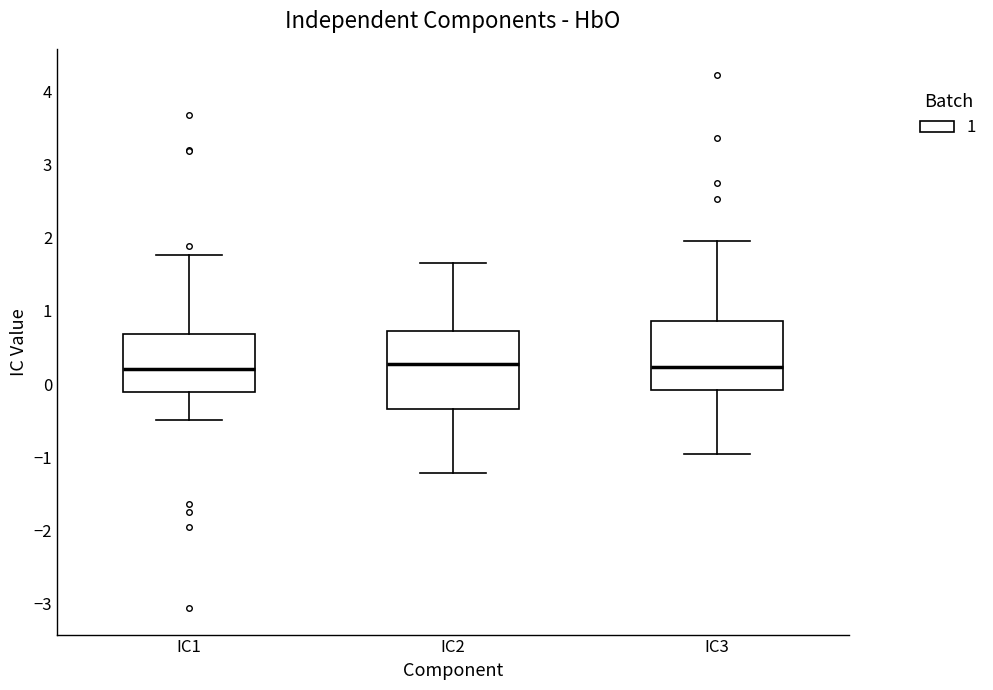

Reading left to right, read every box against the y-axis: the position of its median line, the range the box covers, and the ends of its whiskers. The values are not printed on the chart, so give them approximately, as read against the axis.

IC1: median 0.2, box -0.1 to 0.7, whiskers -0.5 to 1.8
IC2: median 0.3, box -0.3 to 0.7, whiskers -1.2 to 1.6
IC3: median 0.2, box -0.1 to 0.9, whiskers -1.0 to 2.0